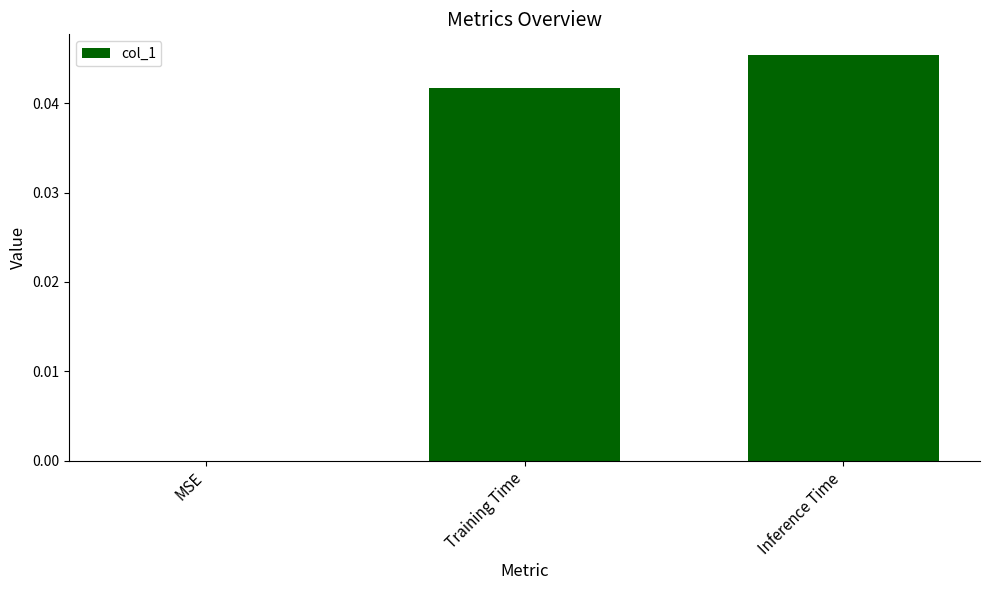

How many values are above zero?

2